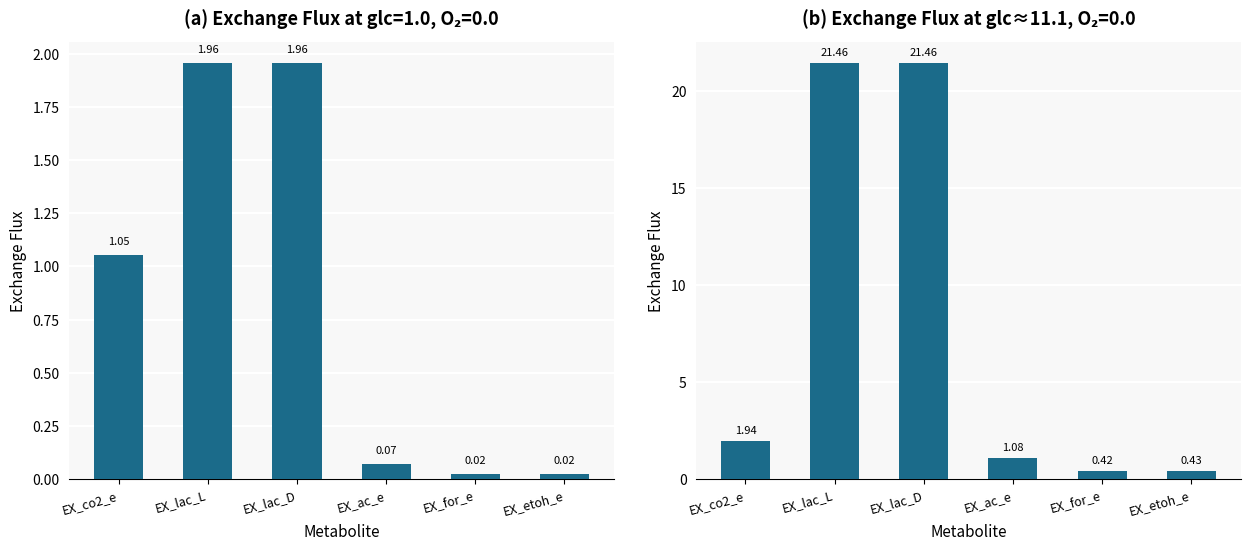

The chart shows a value of 0.4 at EX_etoh_e. True or false?

True